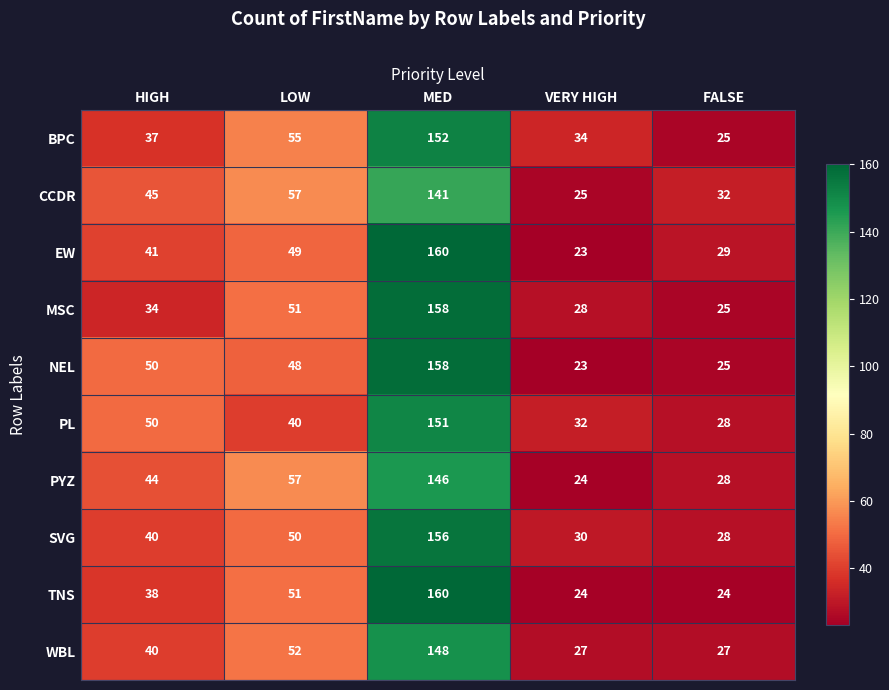

How many categories are shown in the chart?

5